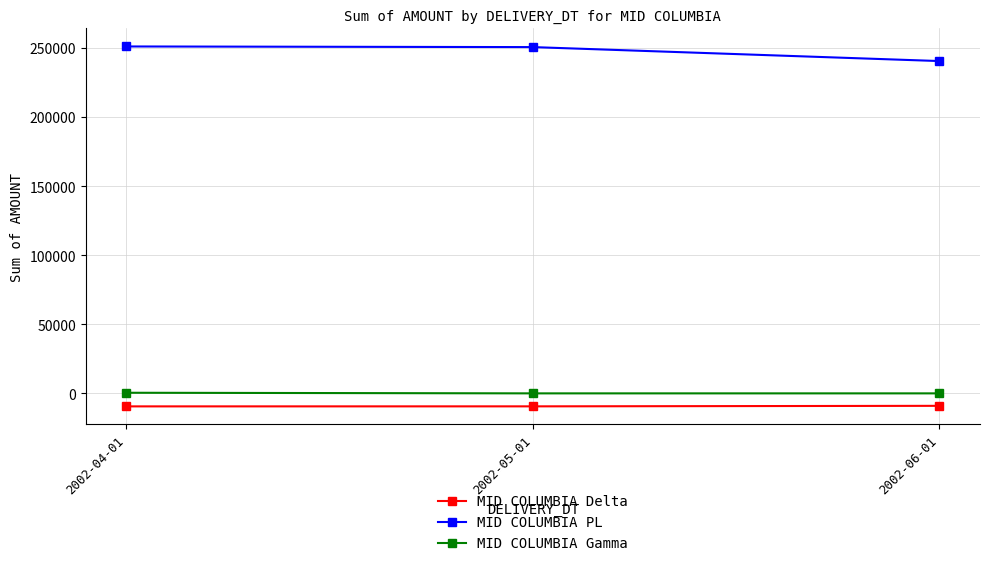

What is the label of the 1st point from the right?

2002-06-01